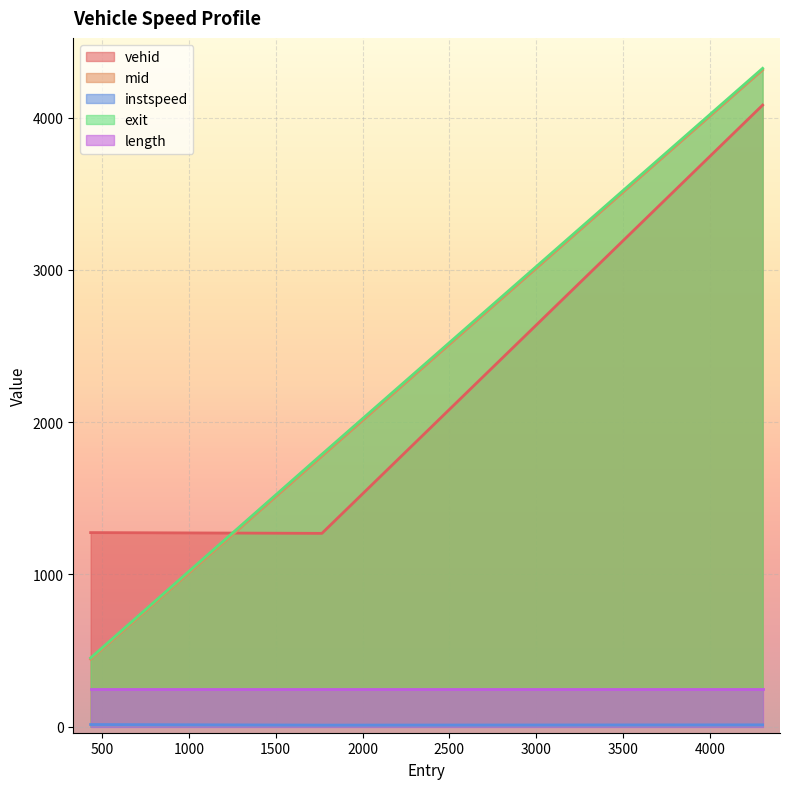

What is the difference between the maximum and minimum values in the instspeed series?

3.8